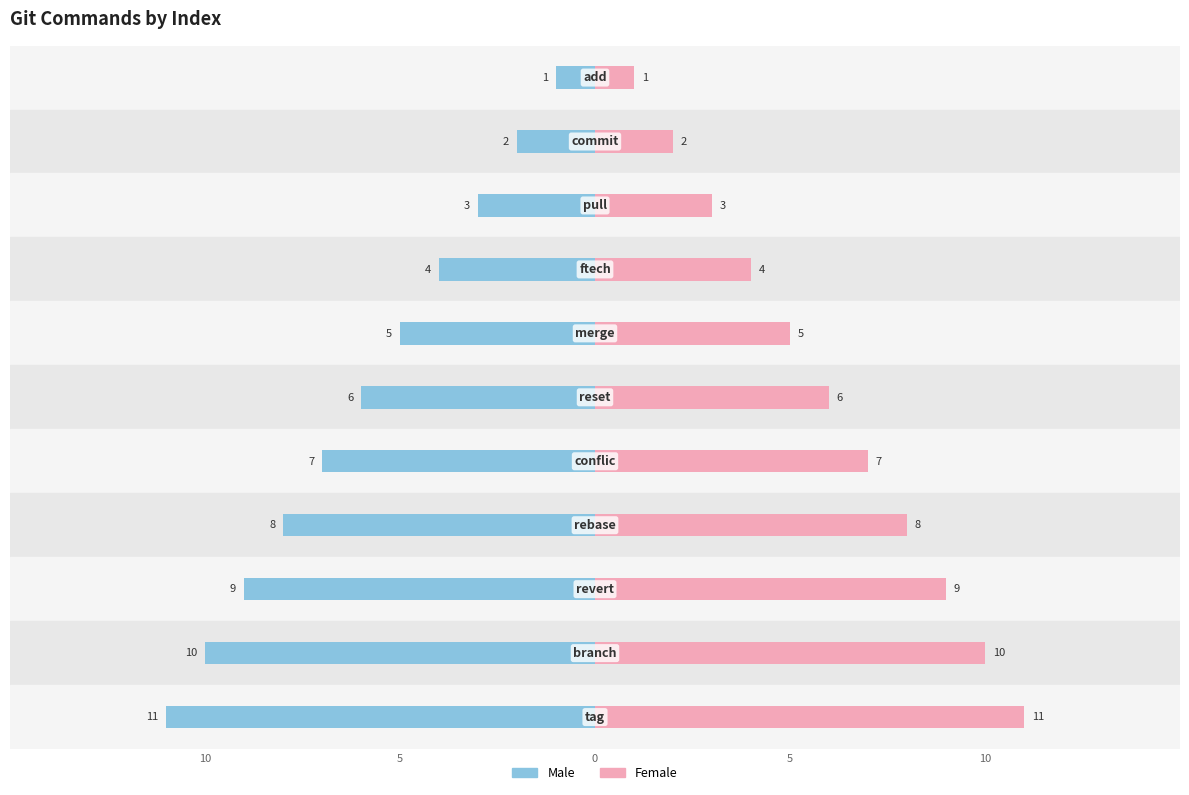

The value of Male at 0 is -5. True or false?

False